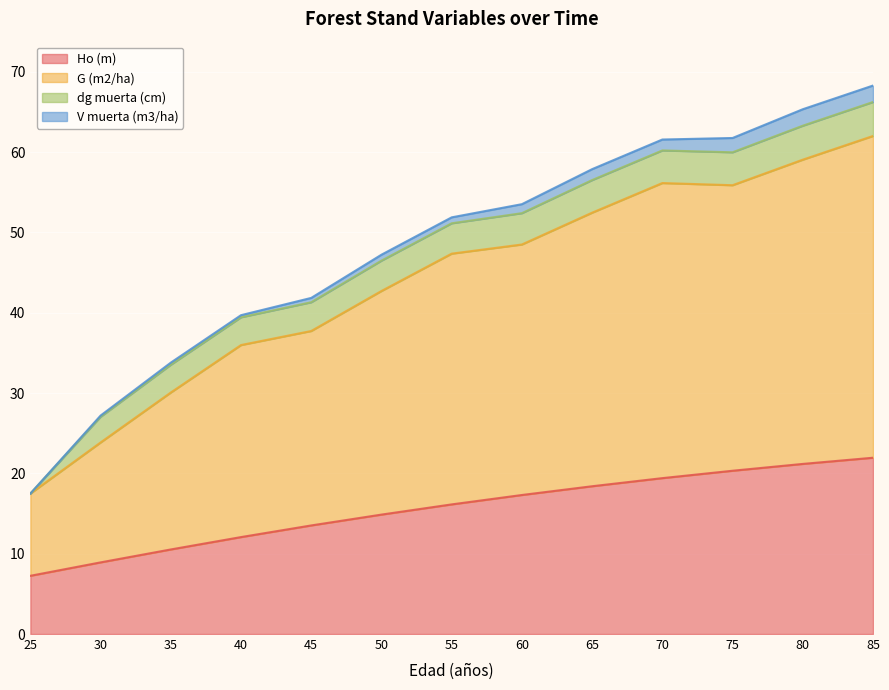

The value of Ho (m) at 60 is 17.3. True or false?

True